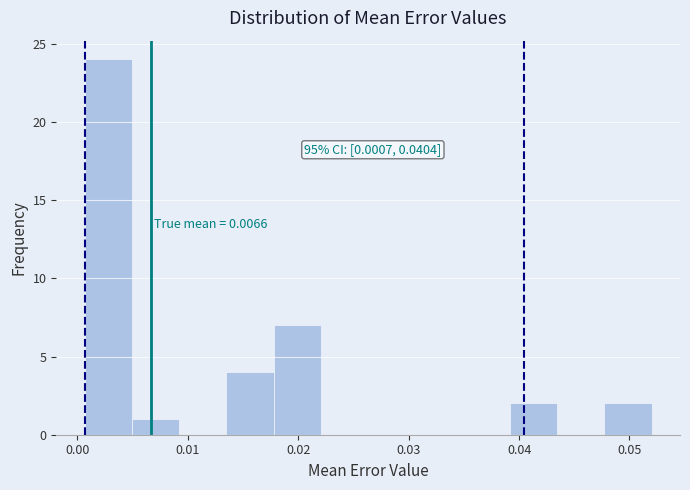

Over which range of the x-axis is the bar tallest?

0.001 to 0.005